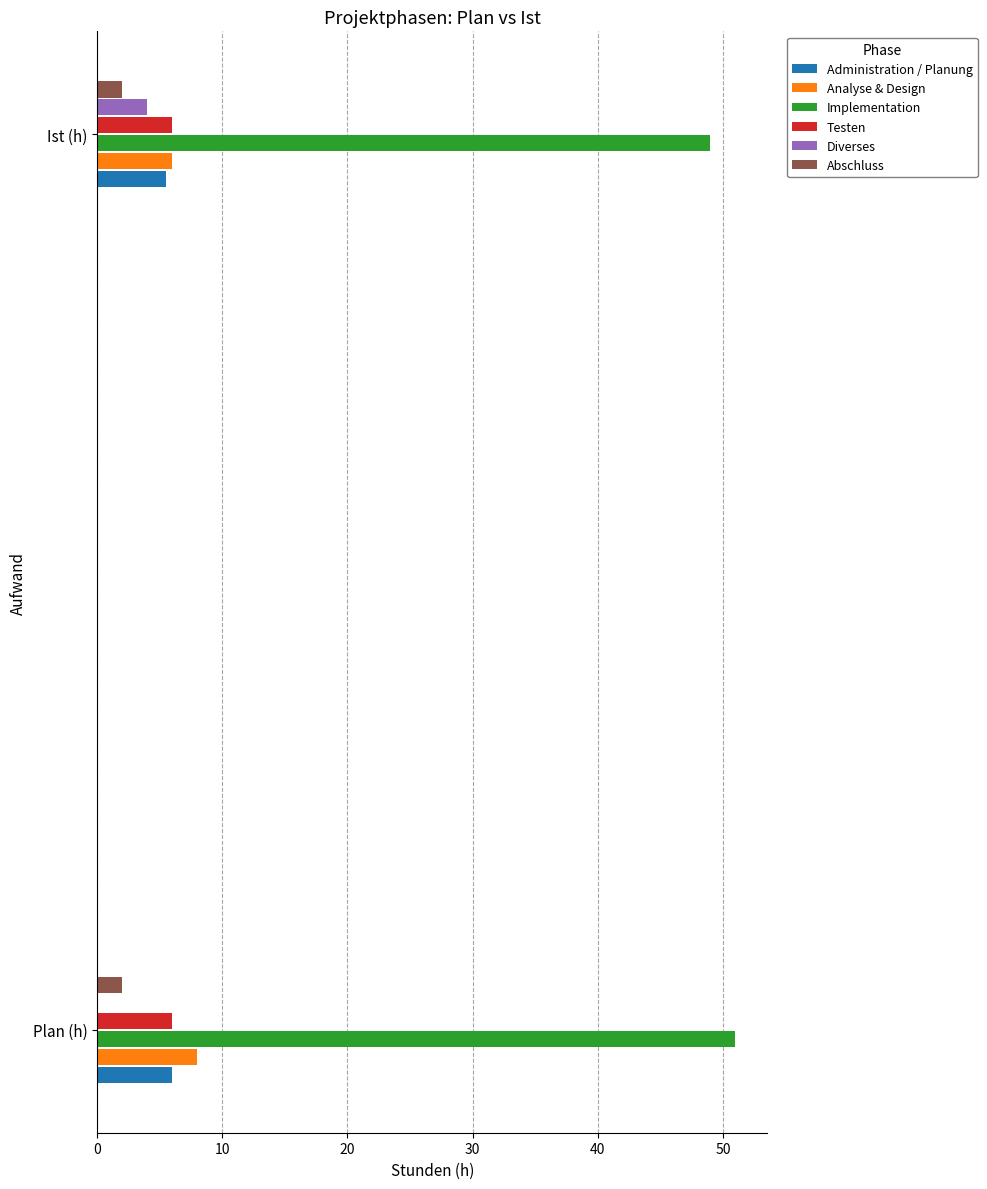

What is the approximate value of Analyse & Design at Ist (h)?

6.0